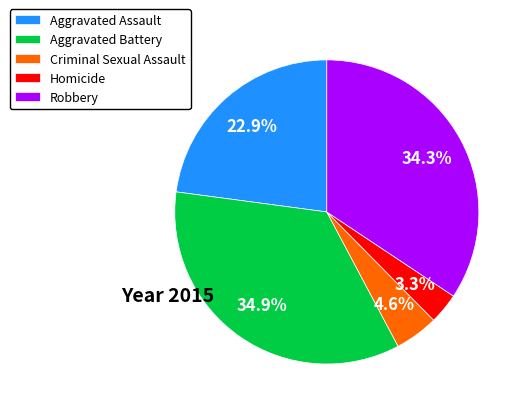

Does Criminal Sexual Assault represent more than half of the total?

No